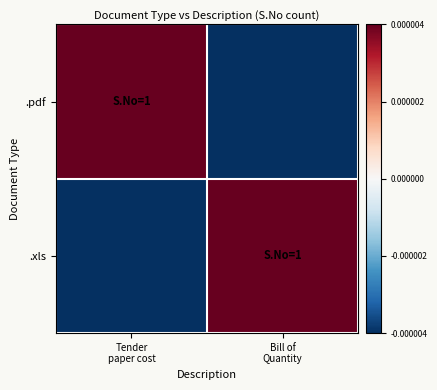

Which series has the largest range (max minus min)?

.pdf